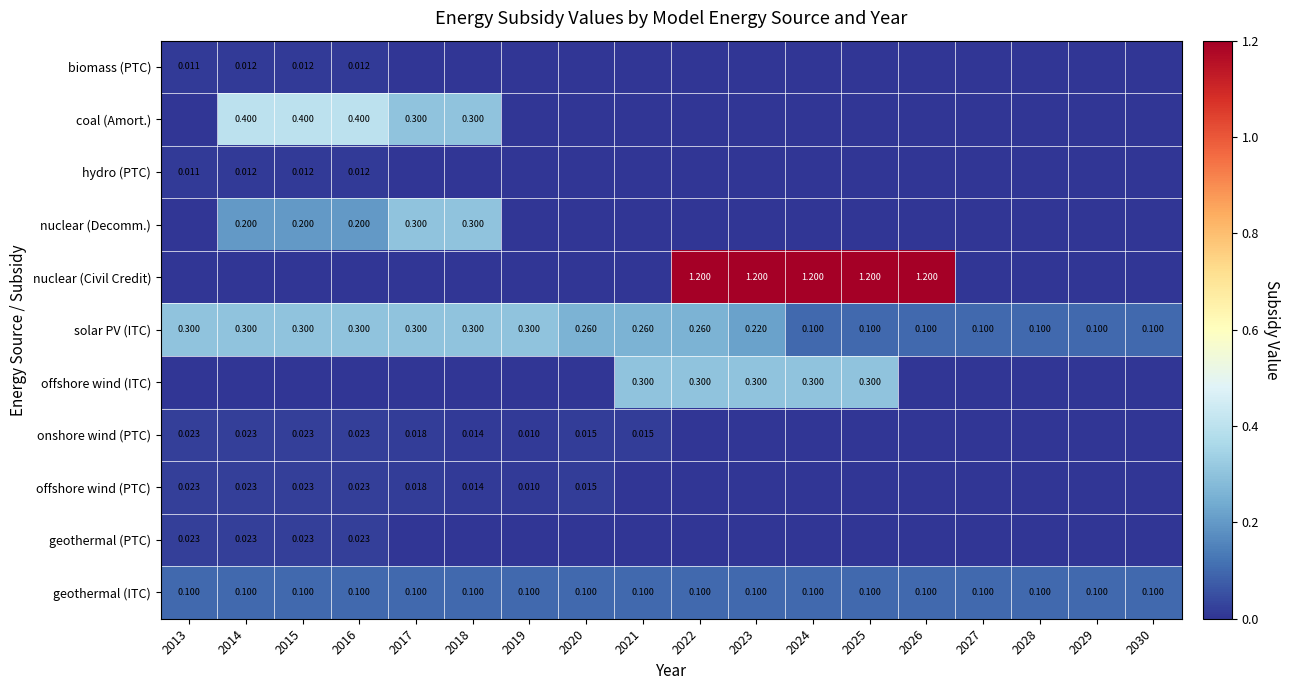

Rank the series at 2015 from lowest to highest value.

nuclear (Civil Credit), offshore wind (ITC), biomass (PTC), hydro (PTC), onshore wind (PTC), offshore wind (PTC), geothermal (PTC), geothermal (ITC), nuclear (Decomm.), solar PV (ITC), coal (Amort.)